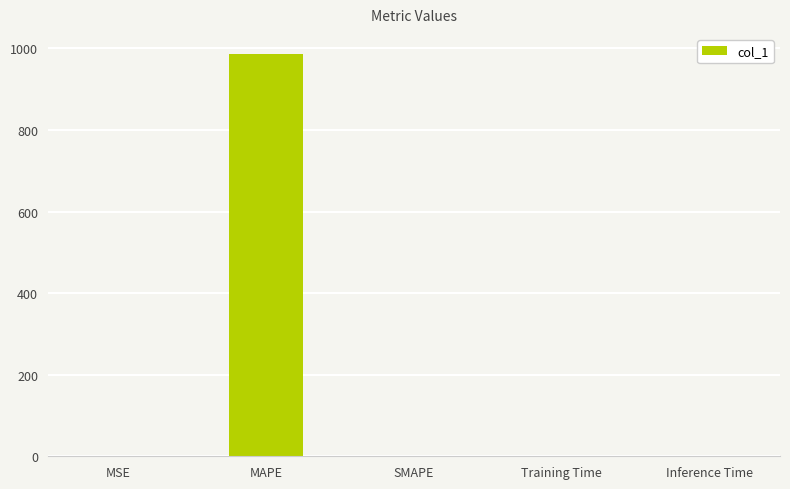

Are the bars grouped side by side (vs. stacked)?

No